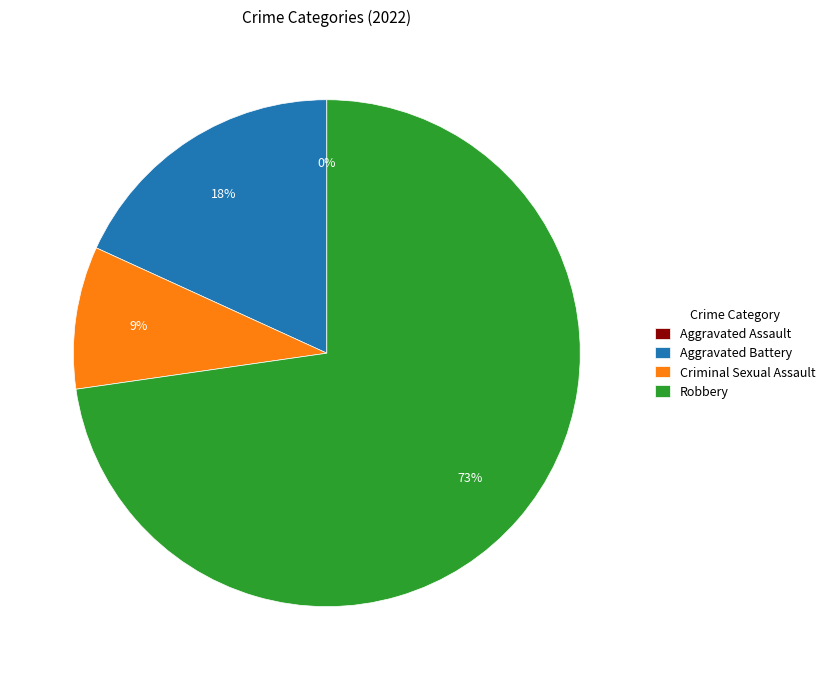

Which category has the smallest portion of the pie?

Aggravated Assault